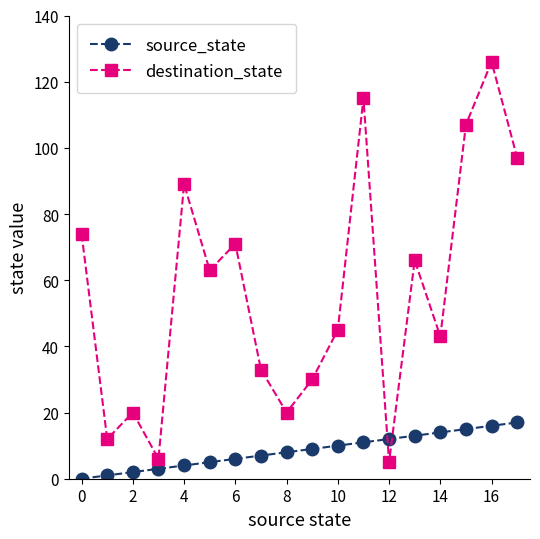

What is the average value of the destination_state series?

57